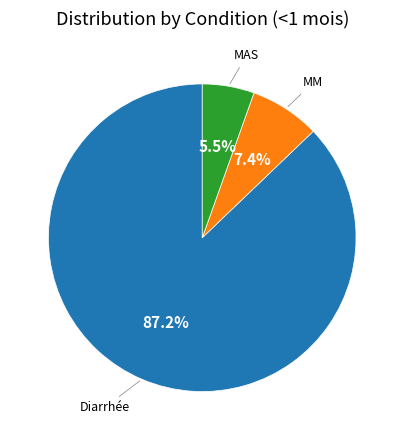

Is there a majority slice in this chart?

Yes